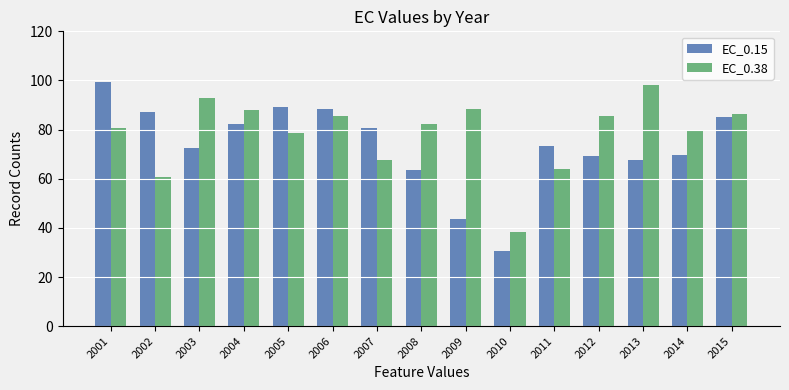

What is the difference between the highest and lowest values at 2002?

26.4